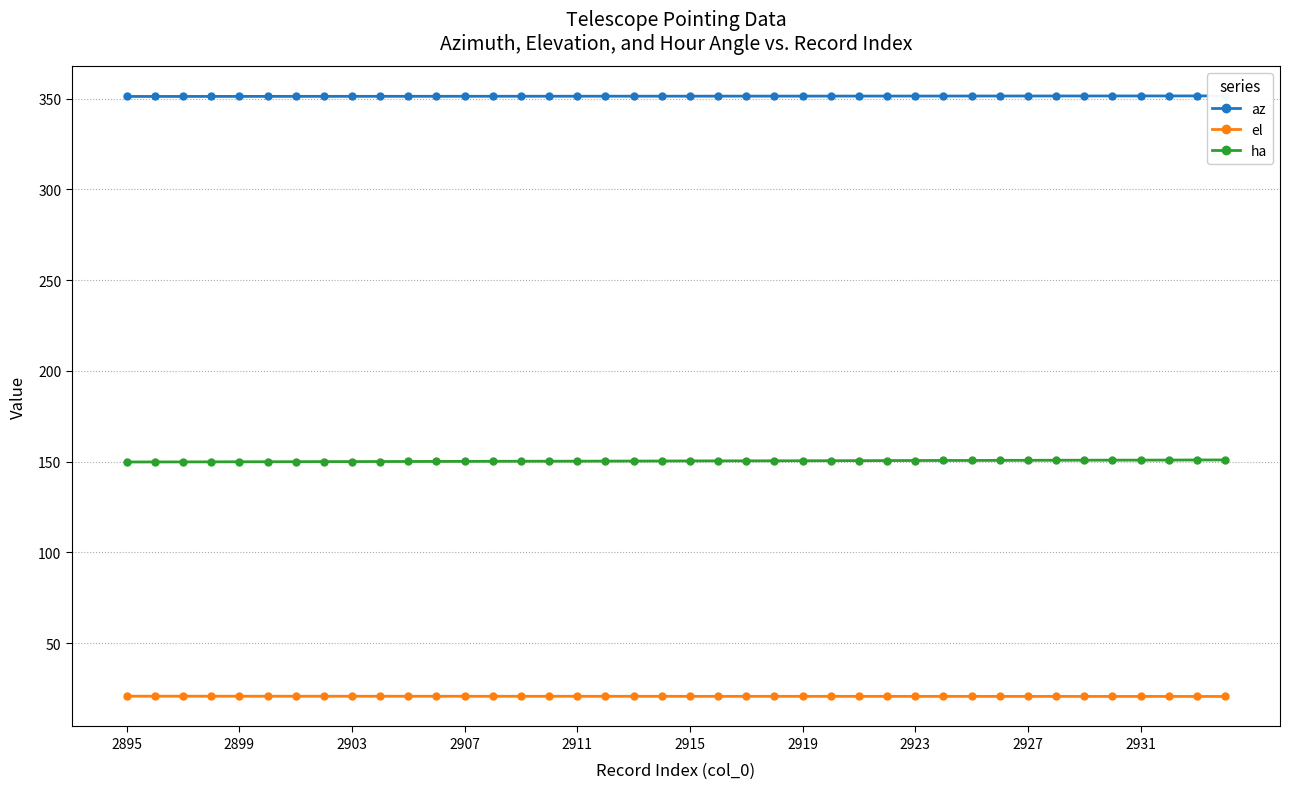

List the series in order of their overall mean, lowest first.

el, ha, az